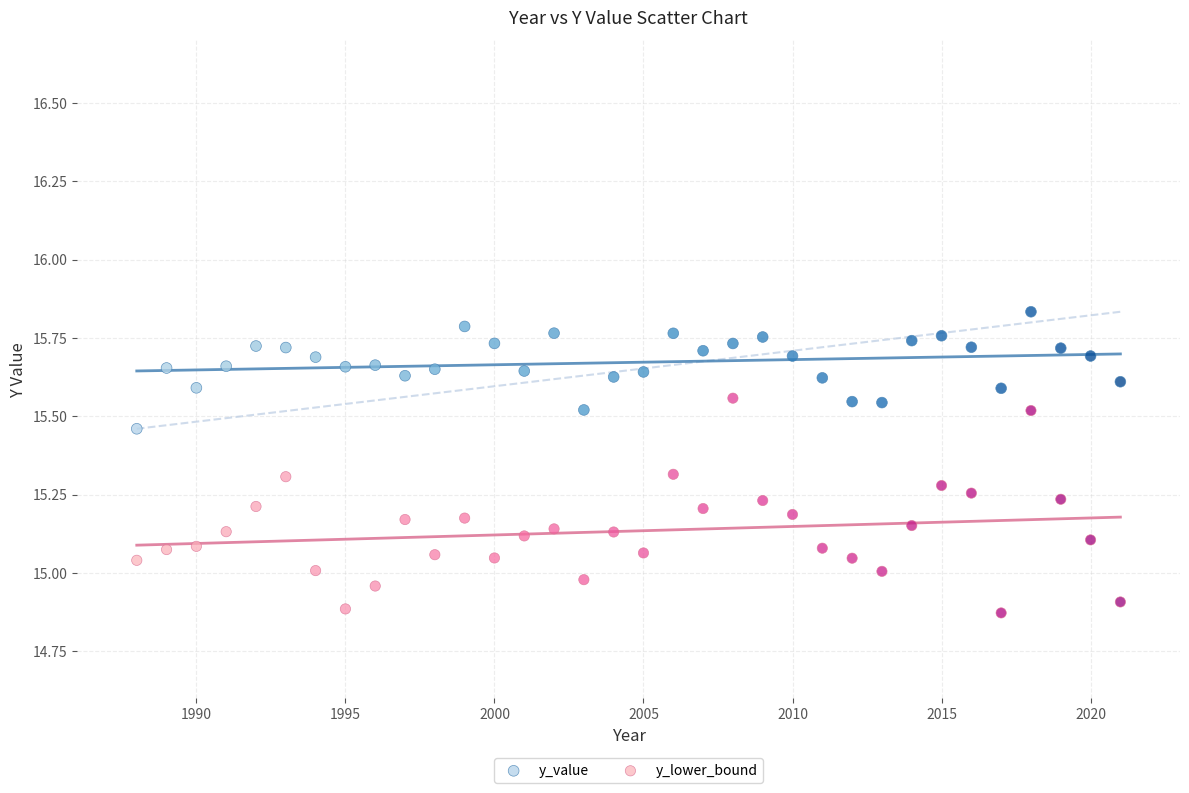

Across all data points, what is the range of X values (max minus min)?

33.0